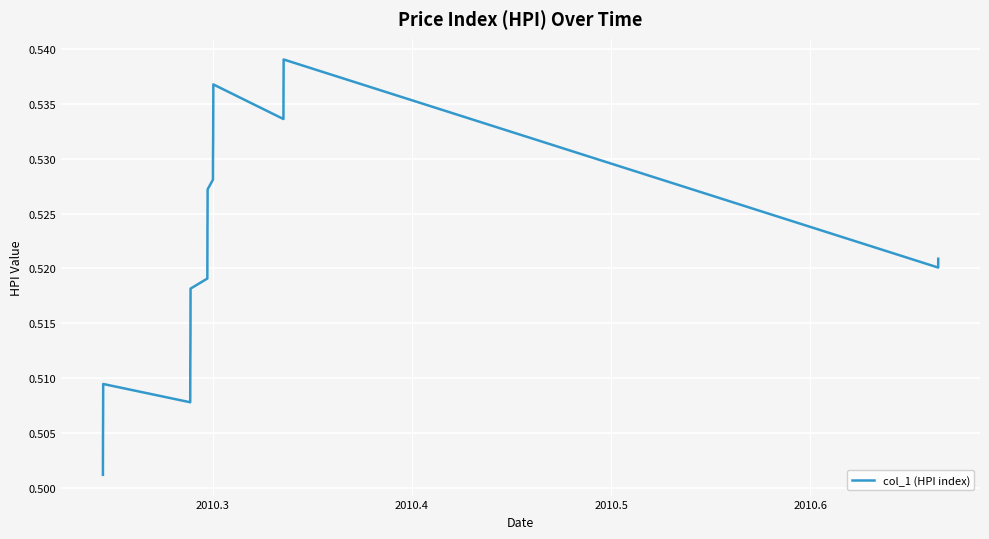

How many interior local peaks (higher than both neighbors) does the data have?

3